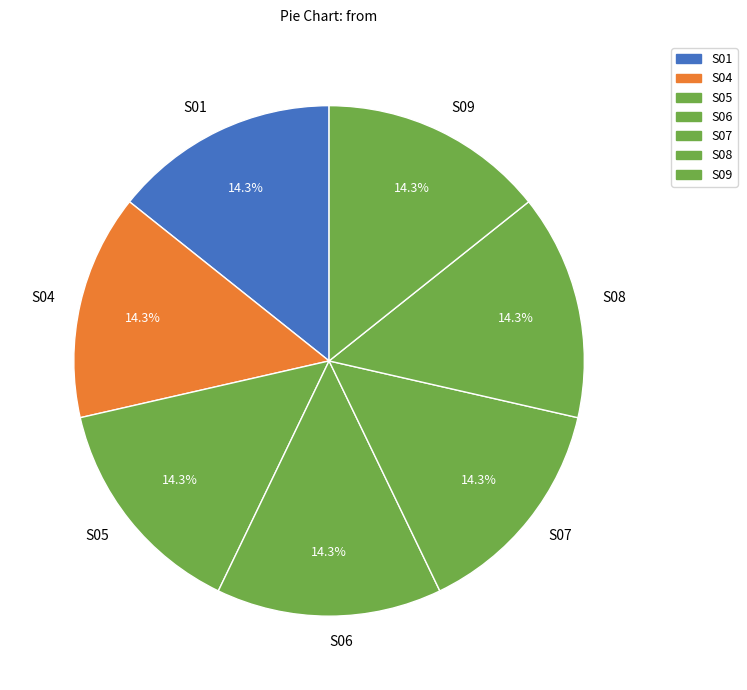

What portion of the pie excludes S04?

85.7%